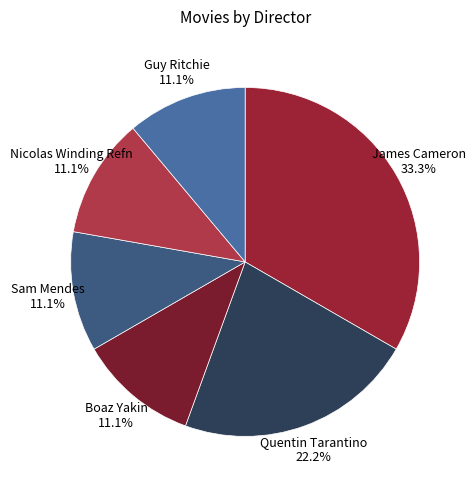

Which category has the biggest portion of the pie?

James Cameron